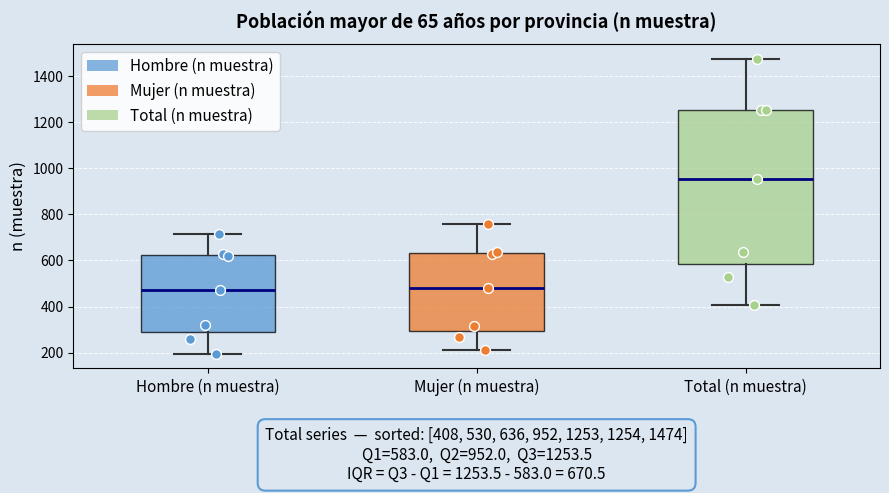

Which box has the highest median line?

Total (n muestra)